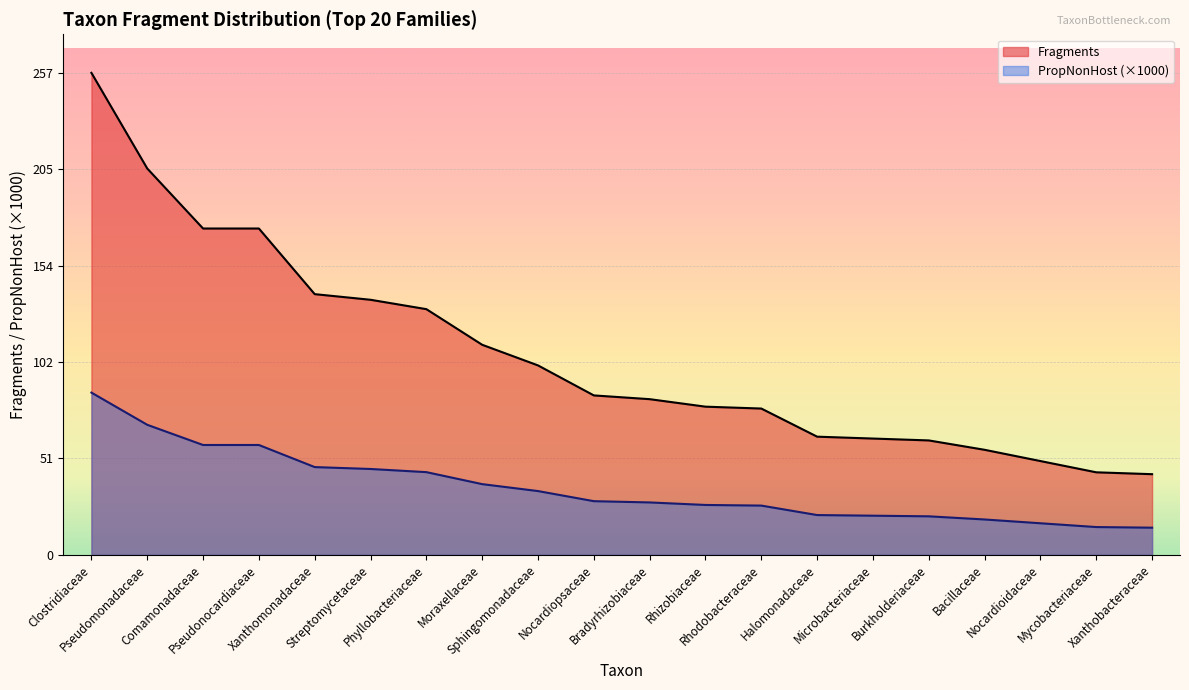

At Burkholderiaceae, list the series in order from largest to smallest.

Fragments, PropNonHost (×1000)